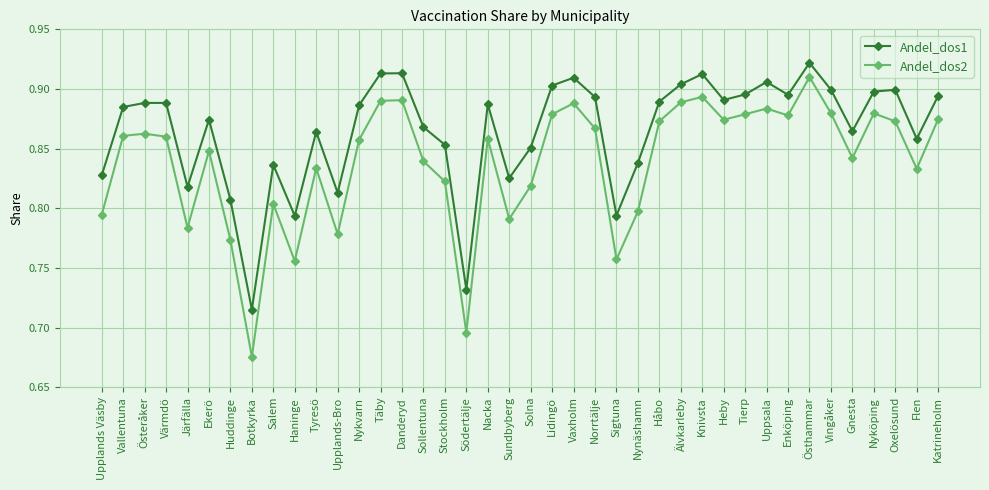

How many data points does each series have?

40